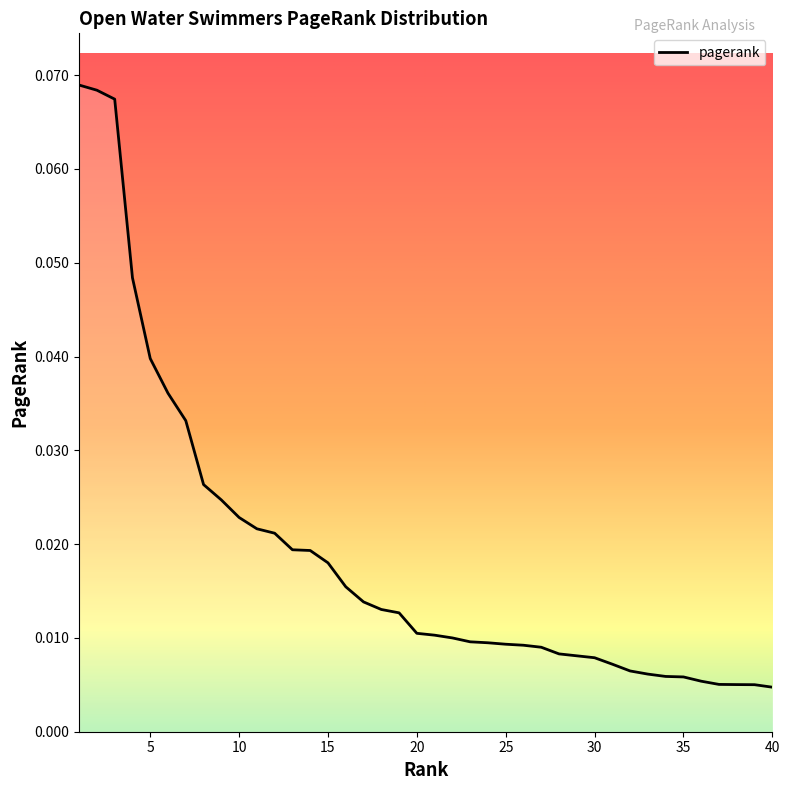

Rank the categories by value from lowest to highest.

40, 39, 38, 37, 36, 35, 34, 33, 32, 31, 30, 29, 28, 27, 26, 25, 24, 23, 22, 21, 20, 19, 18, 17, 16, 15, 14, 13, 12, 11, 10, 9, 8, 7, 6, 5, 4, 3, 2, 1